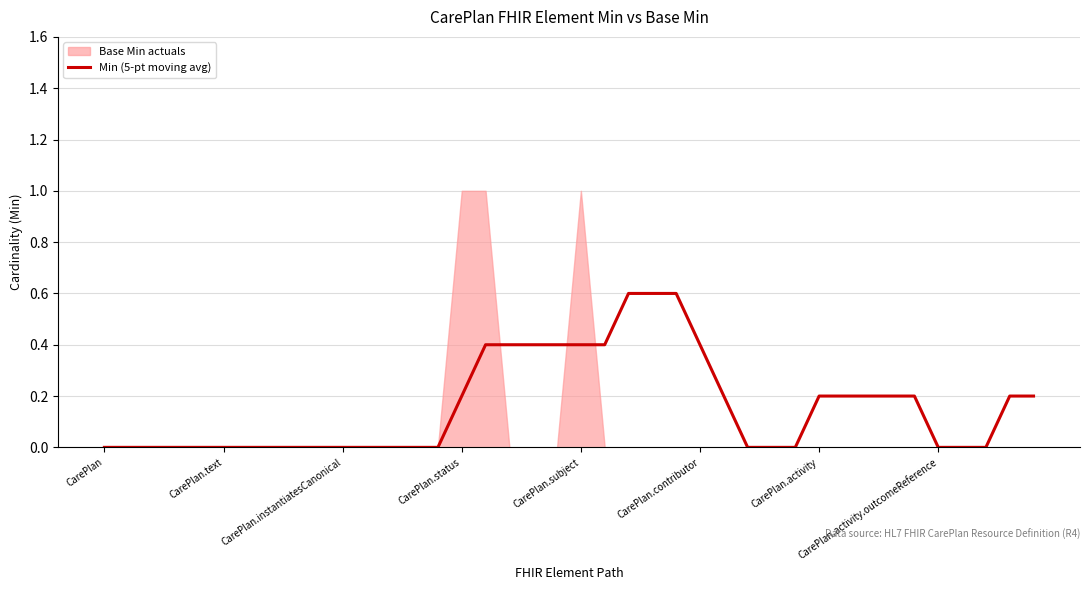

What position from the right is 17?

23